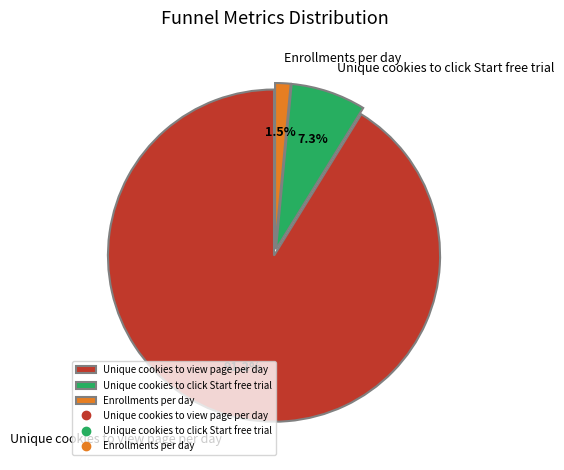

Which category has the biggest portion of the pie?

Unique cookies to view page per day